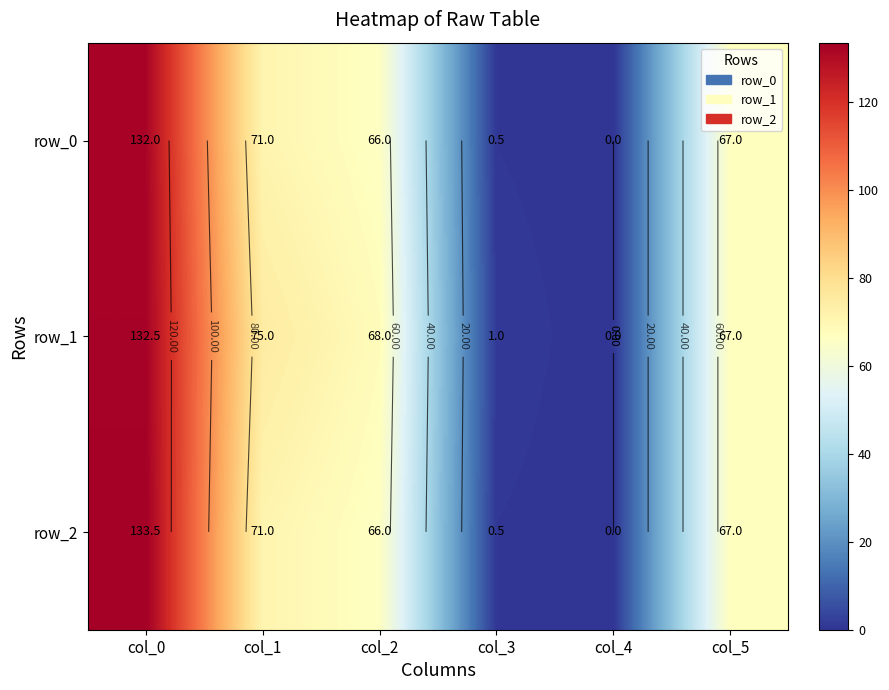

Is the value of row_1 at col_1 greater than the value of row_2 at col_1?

Yes